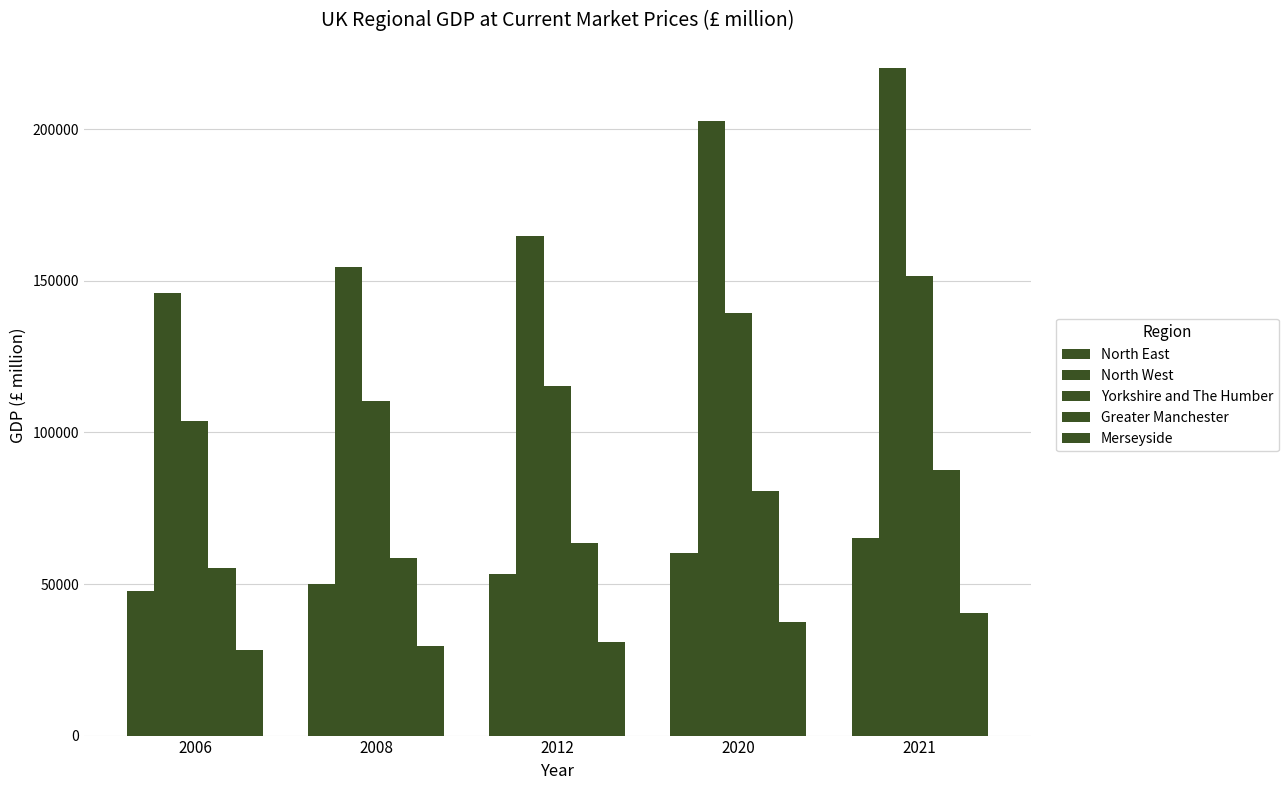

List the series in order of their peak value, highest first.

North West, Yorkshire and The Humber, Greater Manchester, North East, Merseyside